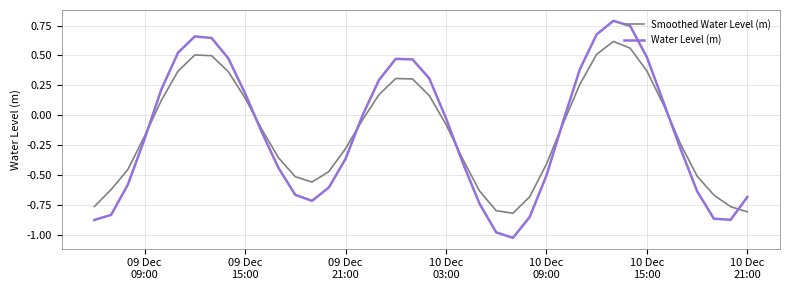

List the series in order of their peak value, lowest first.

Smoothed Water Level (m), Water Level (m)